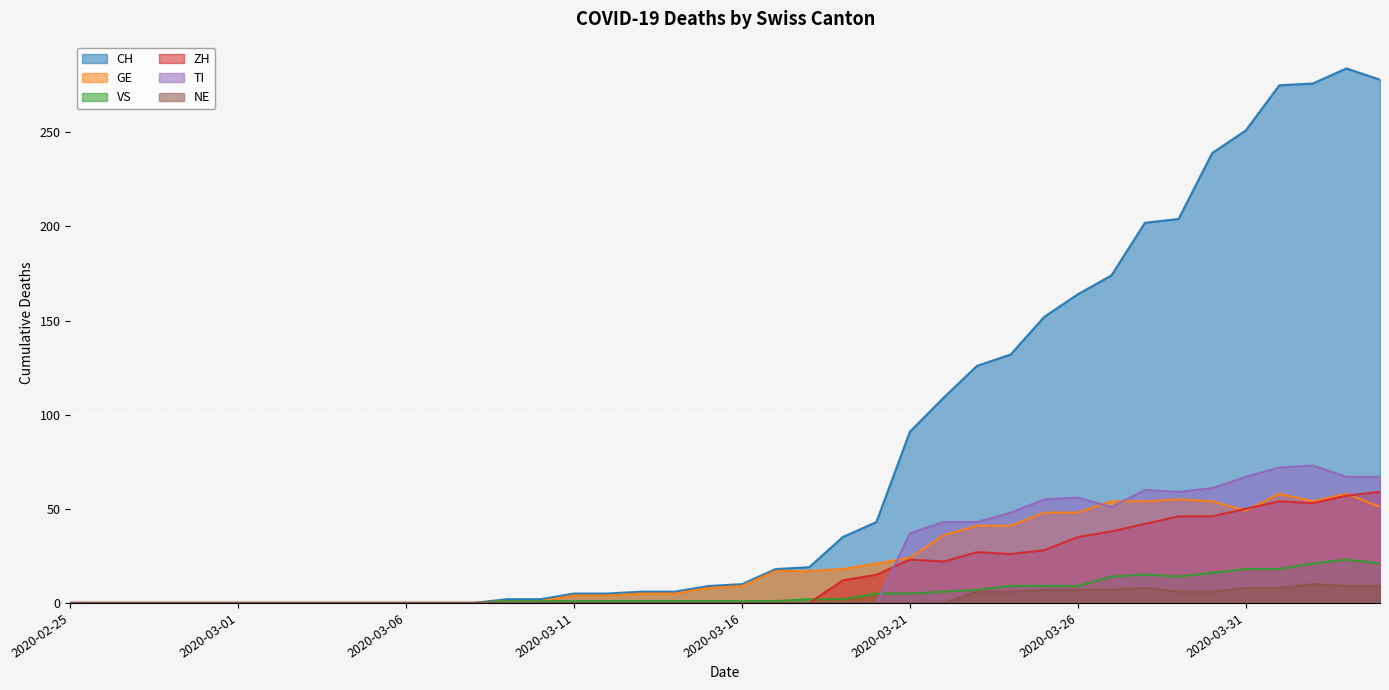

Reading right to left, extract all data points from this chart.

CH: 2020-04-04=278	2020-04-03=284	2020-04-02=276	2020-04-01=275	2020-03-31=251	2020-03-30=239	2020-03-29=204	2020-03-28=202	2020-03-27=174	2020-03-26=164	2020-03-25=152	2020-03-24=132	2020-03-23=126	2020-03-22=109	2020-03-21=91	2020-03-20=43	2020-03-19=35	2020-03-18=19	2020-03-17=18	2020-03-16=10	2020-03-15=9	2020-03-14=6	2020-03-13=6	2020-03-12=5	2020-03-11=5	2020-03-10=2	2020-03-09=2	2020-03-08=0	2020-03-07=0	2020-03-06=0	2020-03-05=0	2020-03-04=0	2020-03-03=0	2020-03-02=0	2020-03-01=0	2020-02-29=0	2020-02-28=0	2020-02-27=0	2020-02-26=0	2020-02-25=0
GE: 2020-04-04=51	2020-04-03=58	2020-04-02=54	2020-04-01=58	2020-03-31=49	2020-03-30=54	2020-03-29=55	2020-03-28=54	2020-03-27=54	2020-03-26=48	2020-03-25=48	2020-03-24=41	2020-03-23=41	2020-03-22=36	2020-03-21=24	2020-03-20=21	2020-03-19=18	2020-03-18=17	2020-03-17=17	2020-03-16=9	2020-03-15=8	2020-03-14=5	2020-03-13=5	2020-03-12=4	2020-03-11=4	2020-03-10=1	2020-03-09=1	2020-03-08=0	2020-03-07=0	2020-03-06=0	2020-03-05=0	2020-03-04=0	2020-03-03=0	2020-03-02=0	2020-03-01=0	2020-02-29=0	2020-02-28=0	2020-02-27=0	2020-02-26=0	2020-02-25=0
VS: 2020-04-04=21	2020-04-03=23	2020-04-02=21	2020-04-01=18	2020-03-31=18	2020-03-30=16	2020-03-29=14	2020-03-28=15	2020-03-27=14	2020-03-26=9	2020-03-25=9	2020-03-24=9	2020-03-23=7	2020-03-22=6	2020-03-21=5	2020-03-20=5	2020-03-19=2	2020-03-18=2	2020-03-17=1	2020-03-16=1	2020-03-15=1	2020-03-14=1	2020-03-13=1	2020-03-12=1	2020-03-11=1	2020-03-10=1	2020-03-09=1	2020-03-08=0	2020-03-07=0	2020-03-06=0	2020-03-05=0	2020-03-04=0	2020-03-03=0	2020-03-02=0	2020-03-01=0	2020-02-29=0	2020-02-28=0	2020-02-27=0	2020-02-26=0	2020-02-25=0
ZH: 2020-04-04=59	2020-04-03=57	2020-04-02=53	2020-04-01=54	2020-03-31=50	2020-03-30=46	2020-03-29=46	2020-03-28=42	2020-03-27=38	2020-03-26=35	2020-03-25=28	2020-03-24=26	2020-03-23=27	2020-03-22=22	2020-03-21=23	2020-03-20=15	2020-03-19=12	2020-03-18=0	2020-03-17=0	2020-03-16=0	2020-03-15=0	2020-03-14=0	2020-03-13=0	2020-03-12=0	2020-03-11=0	2020-03-10=0	2020-03-09=0	2020-03-08=0	2020-03-07=0	2020-03-06=0	2020-03-05=0	2020-03-04=0	2020-03-03=0	2020-03-02=0	2020-03-01=0	2020-02-29=0	2020-02-28=0	2020-02-27=0	2020-02-26=0	2020-02-25=0
TI: 2020-04-04=67	2020-04-03=67	2020-04-02=73	2020-04-01=72	2020-03-31=67	2020-03-30=61	2020-03-29=59	2020-03-28=60	2020-03-27=51	2020-03-26=56	2020-03-25=55	2020-03-24=48	2020-03-23=43	2020-03-22=43	2020-03-21=37	2020-03-20=0	2020-03-19=0	2020-03-18=0	2020-03-17=0	2020-03-16=0	2020-03-15=0	2020-03-14=0	2020-03-13=0	2020-03-12=0	2020-03-11=0	2020-03-10=0	2020-03-09=0	2020-03-08=0	2020-03-07=0	2020-03-06=0	2020-03-05=0	2020-03-04=0	2020-03-03=0	2020-03-02=0	2020-03-01=0	2020-02-29=0	2020-02-28=0	2020-02-27=0	2020-02-26=0	2020-02-25=0
NE: 2020-04-04=9	2020-04-03=9	2020-04-02=10	2020-04-01=8	2020-03-31=8	2020-03-30=6	2020-03-29=6	2020-03-28=8	2020-03-27=7	2020-03-26=7	2020-03-25=7	2020-03-24=6	2020-03-23=6	2020-03-22=0	2020-03-21=0	2020-03-20=0	2020-03-19=0	2020-03-18=0	2020-03-17=0	2020-03-16=0	2020-03-15=0	2020-03-14=0	2020-03-13=0	2020-03-12=0	2020-03-11=0	2020-03-10=0	2020-03-09=0	2020-03-08=0	2020-03-07=0	2020-03-06=0	2020-03-05=0	2020-03-04=0	2020-03-03=0	2020-03-02=0	2020-03-01=0	2020-02-29=0	2020-02-28=0	2020-02-27=0	2020-02-26=0	2020-02-25=0